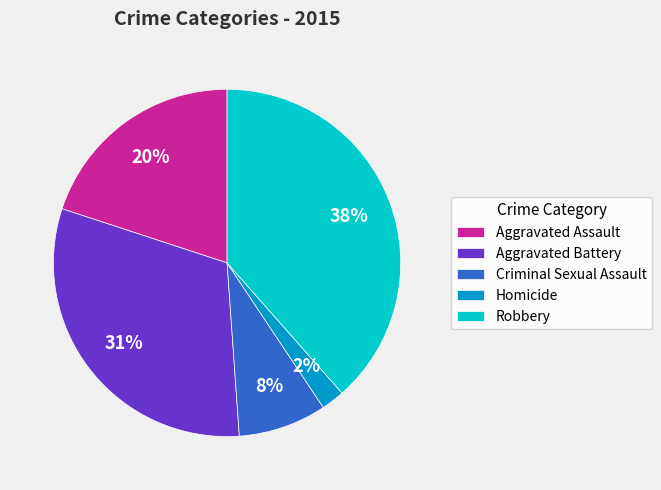

To the nearest percent, what is the difference between the Aggravated Battery and Robbery slice percentages?

7%